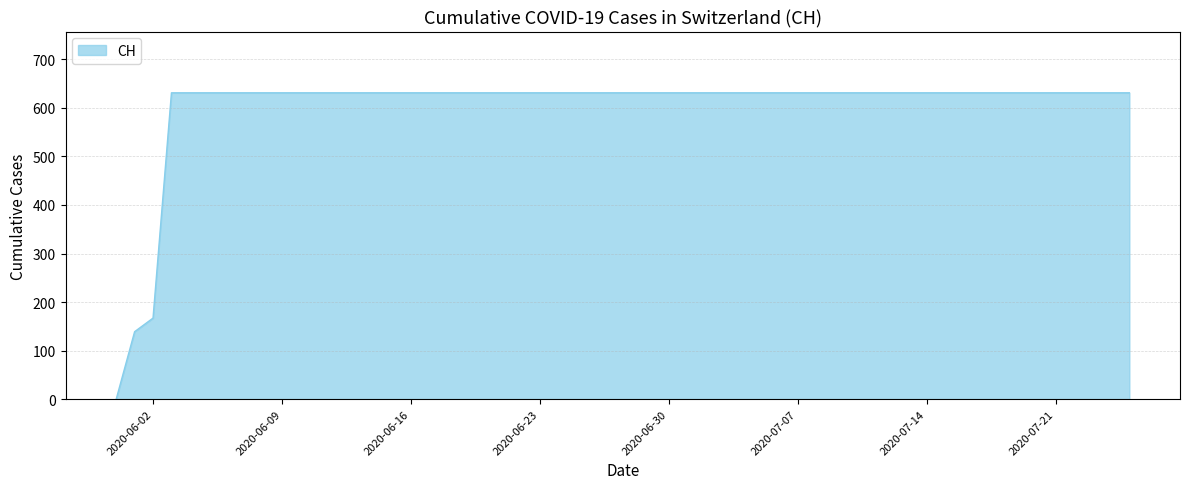

What is the maximum value shown in the chart?

631